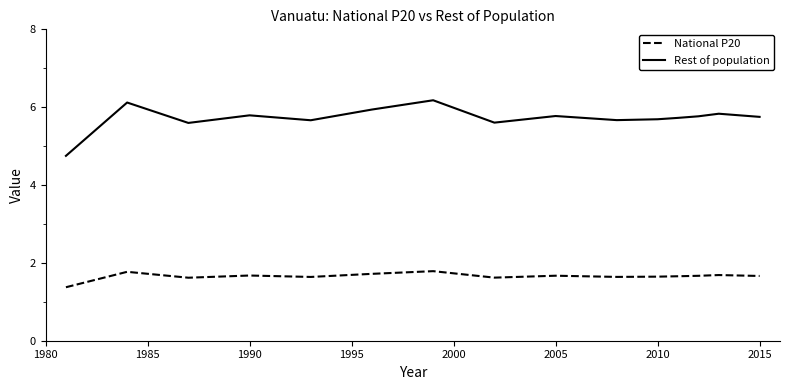

True or false: National P20 and Rest of population intersect in this chart.

False